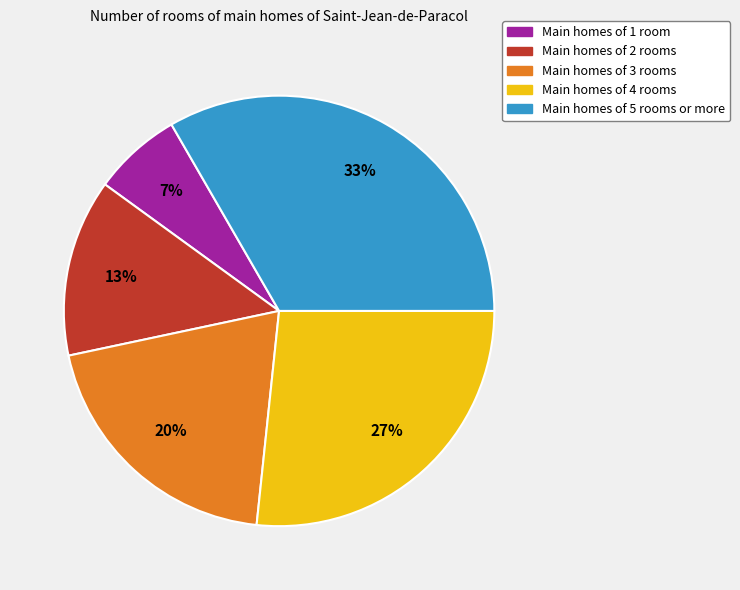

Is there any slice that represents more than half of the pie?

No